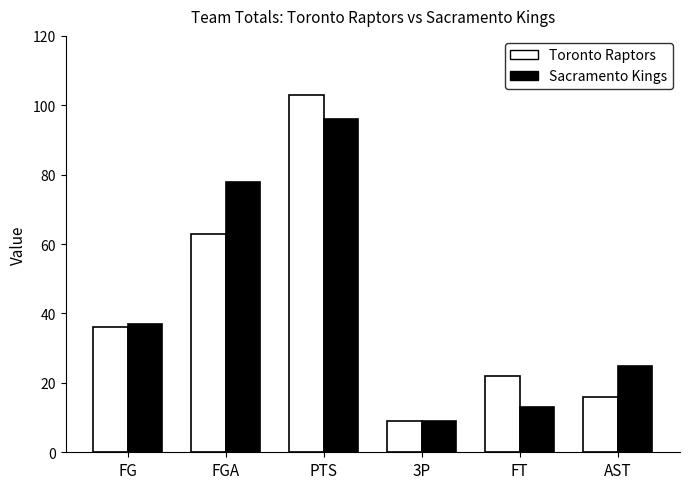

What is the sum of the Toronto Raptors values at FT and FGA?

85